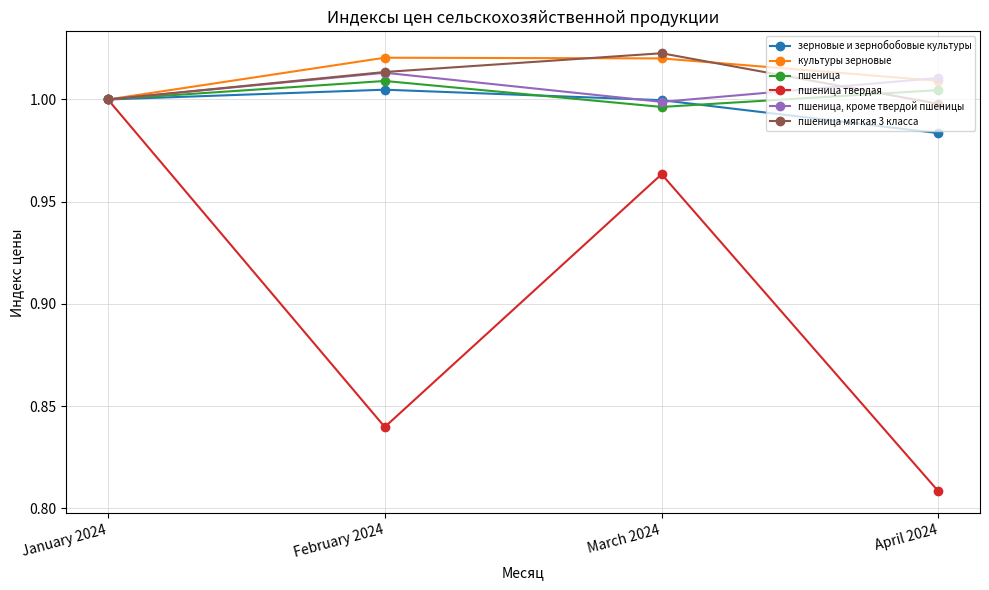

True or false: зерновые и зернобобовые культуры has more than 0 interior local peaks.

True